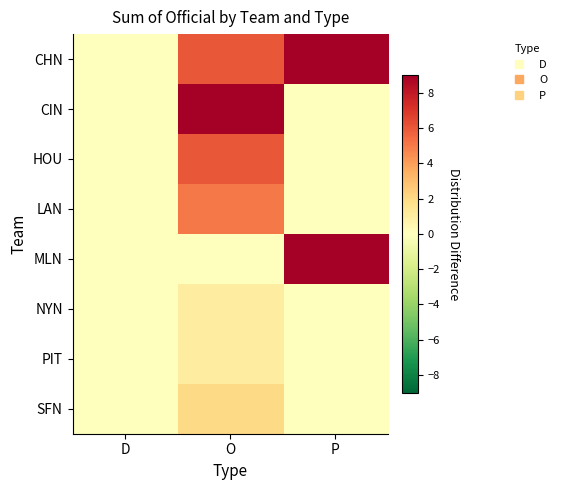

Reading right to left, extract all data points from this chart.

CHN: P=9	O=6	D=0
CIN: P=0	O=9	D=0
HOU: P=0	O=6	D=0
LAN: P=0	O=5	D=0
MLN: P=9	O=0	D=0
NYN: P=0	O=1	D=0
PIT: P=0	O=1	D=0
SFN: P=0	O=2	D=0